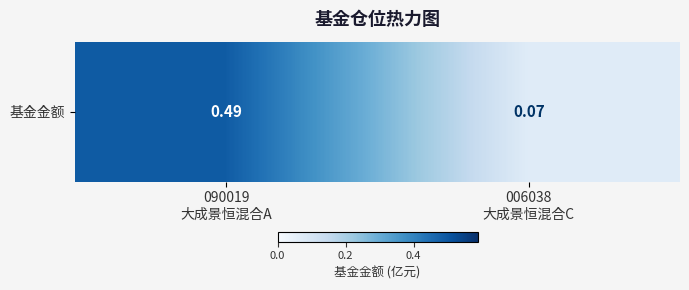

What is the change in value from 090019
大成景恒混合A to 006038
大成景恒混合C?

-0.4